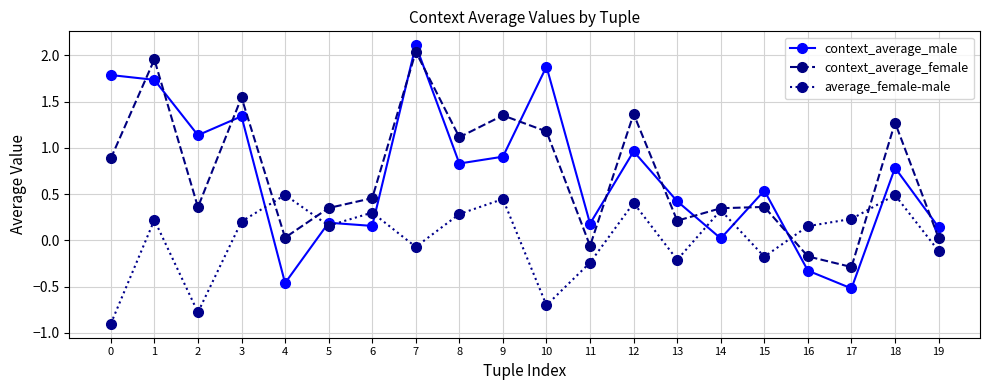

Which series ends up on top after the final intersection of context_average_female and context_average_male?

context_average_male